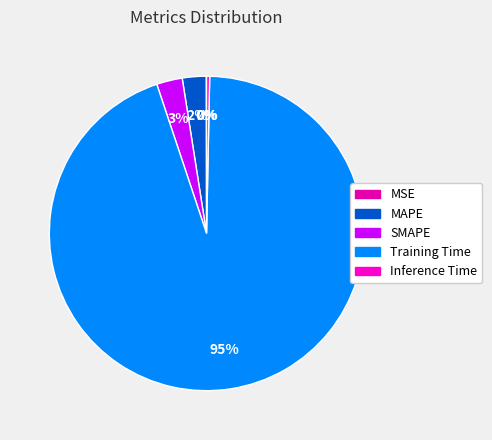

Combined, do Inference Time and Training Time account for over 50%?

Yes